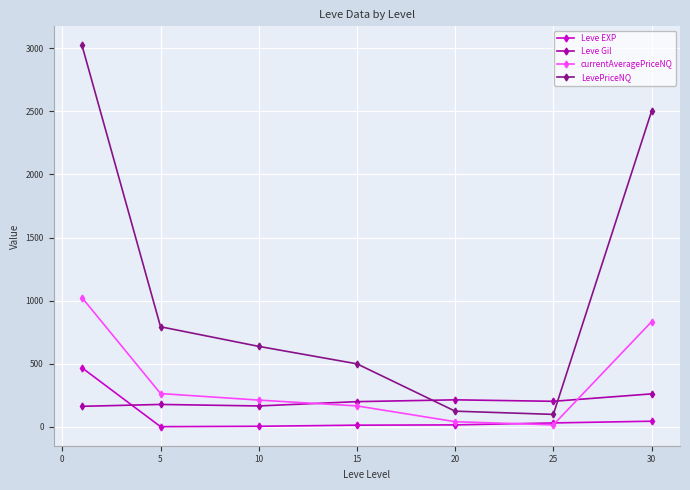

Which series has the largest range (max minus min)?

LevePriceNQ